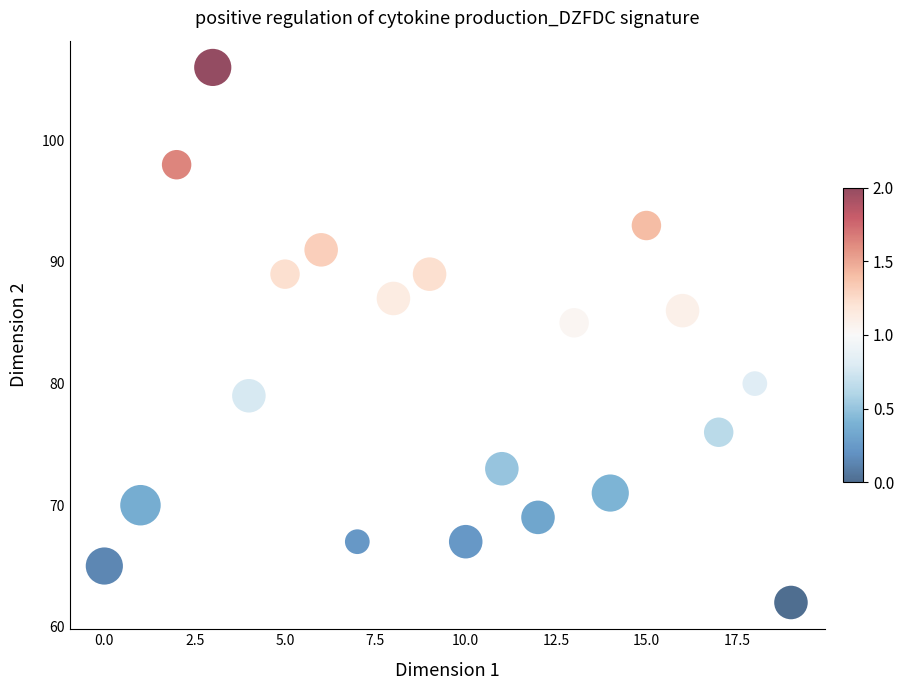

What is the range of Y values (max minus min)?

44